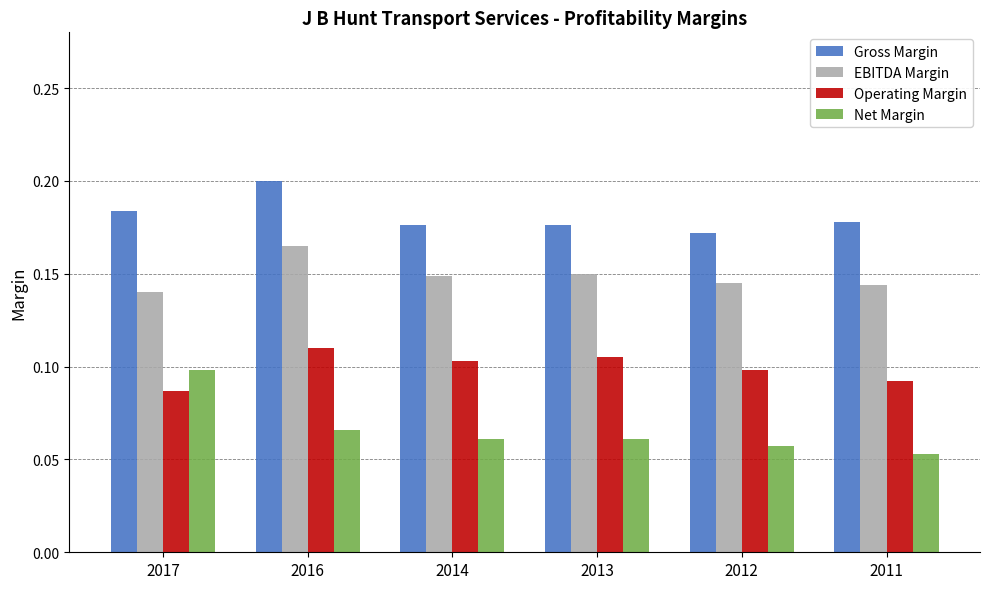

Rank the series by their average value, from highest to lowest.

Gross Margin, EBITDA Margin, Operating Margin, Net Margin